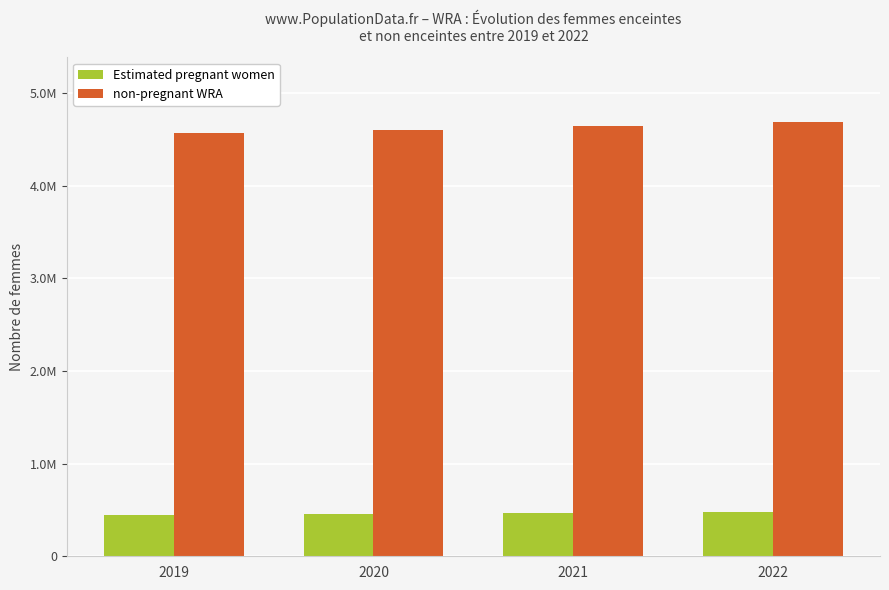

What are all the series names shown in the legend?

Estimated pregnant women, non-pregnant WRA